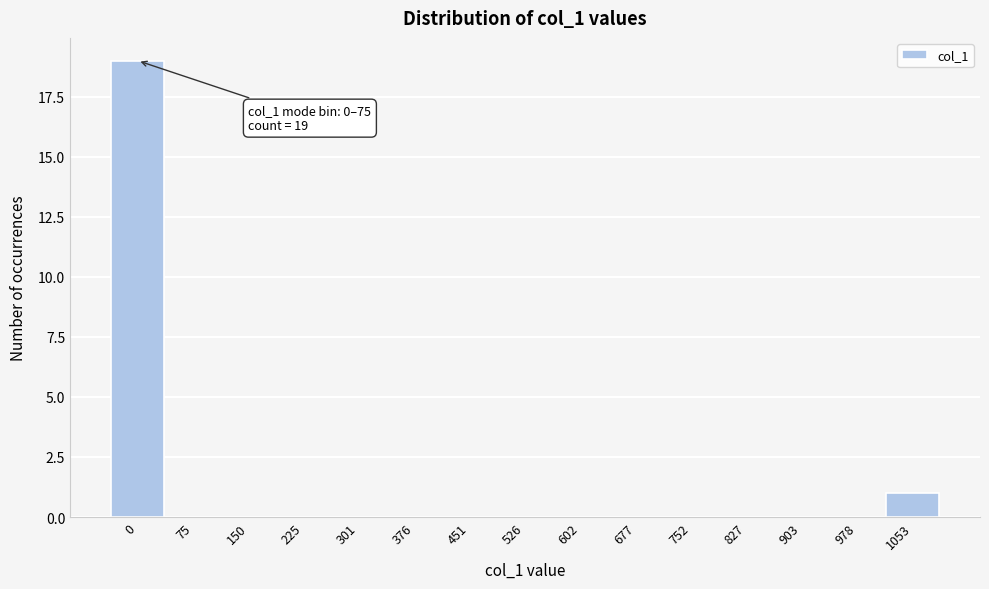

Reading right to left, extract all data points from this chart.

1053=1	978=0	903=0	827=0	752=0	677=0	602=0	526=0	451=0	376=0	301=0	225=0	150=0	75=0	0=19